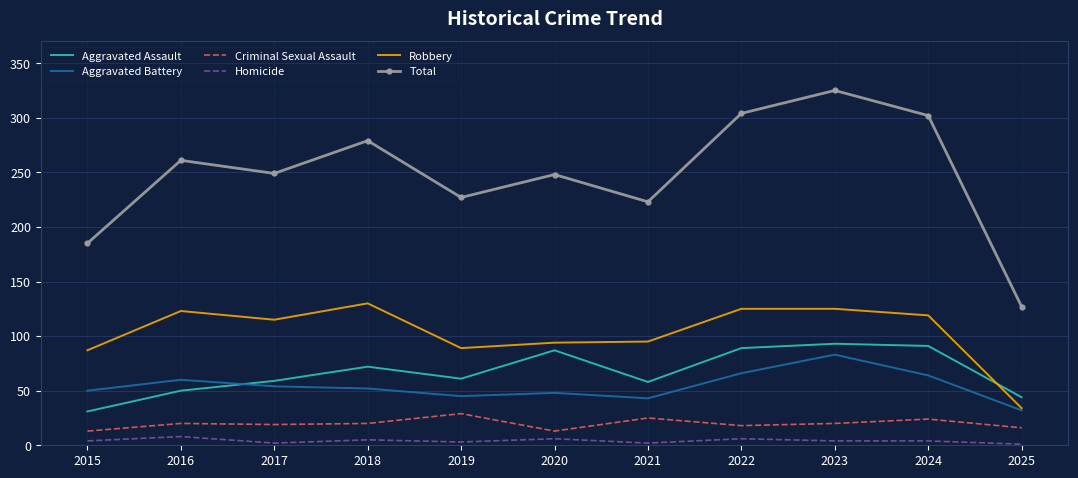

What is the difference between the Total values at 2023 and 2017?

76